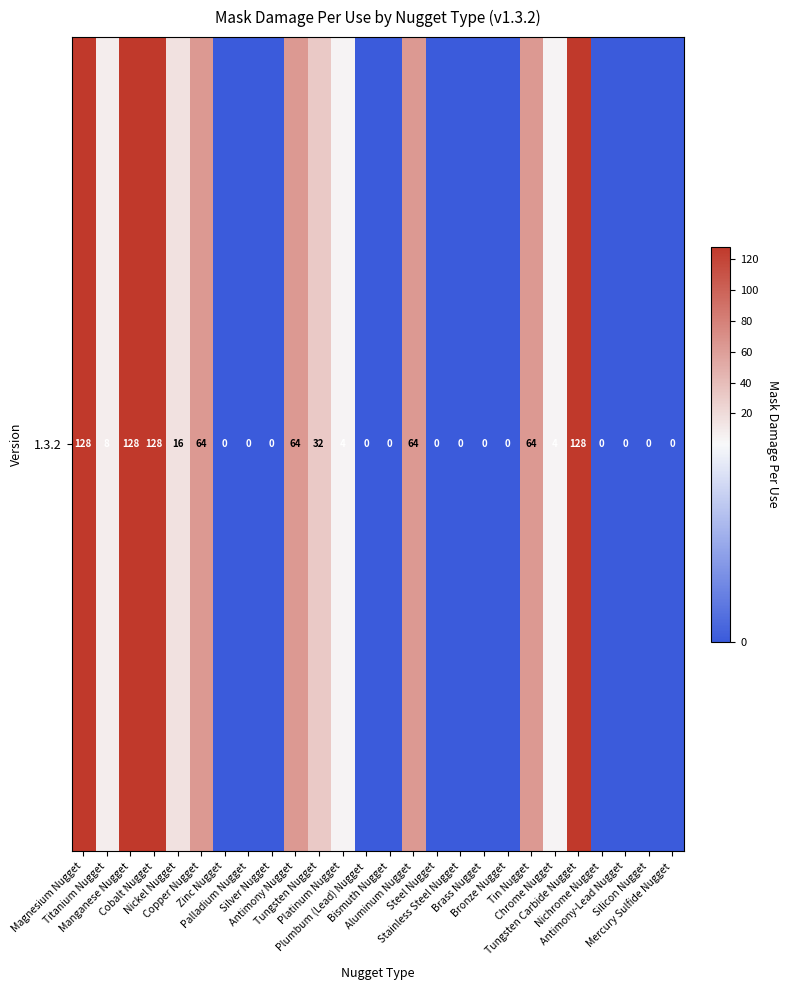

Reading left to right, what are all the values shown in this chart?

Magnesium Nugget=128	Titanium Nugget=8	Manganese Nugget=128	Cobalt Nugget=128	Nickel Nugget=16	Copper Nugget=64	Zinc Nugget=0	Palladium Nugget=0	Silver Nugget=0	Antimony Nugget=64	Tungsten Nugget=32	Platinum Nugget=4	Plumbum (Lead) Nugget=0	Bismuth Nugget=0	Aluminum Nugget=64	Steel Nugget=0	Stainless Steel Nugget=0	Brass Nugget=0	Bronze Nugget=0	Tin Nugget=64	Chrome Nugget=4	Tungsten Carbide Nugget=128	Nichrome Nugget=0	Antimony-Lead Nugget=0	Silicon Nugget=0	Mercury Sulfide Nugget=0